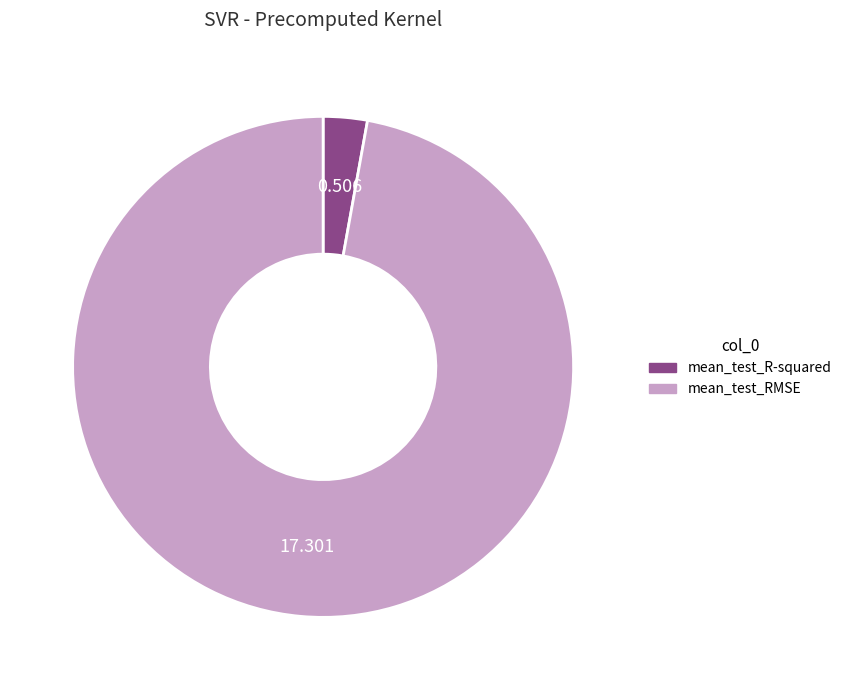

Which category has the biggest portion of the pie?

mean_test_RMSE